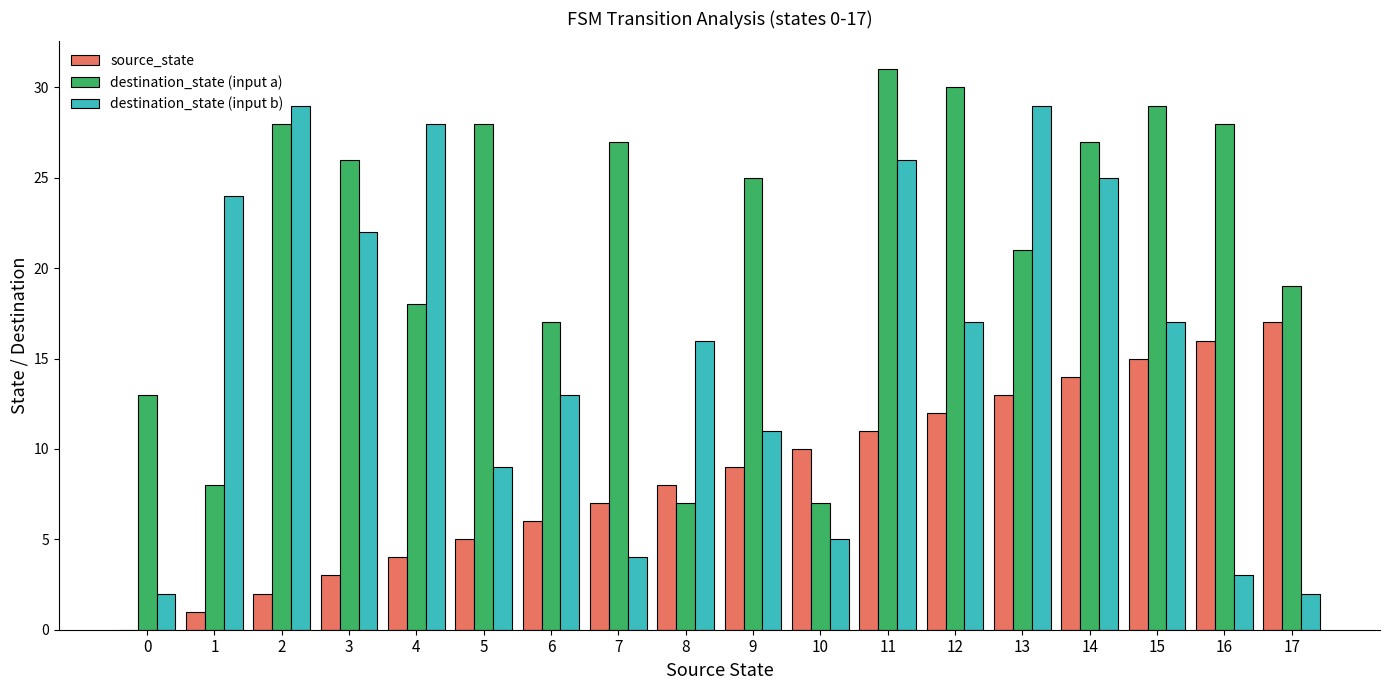

Which series has the widest spread of values?

destination_state (input b)